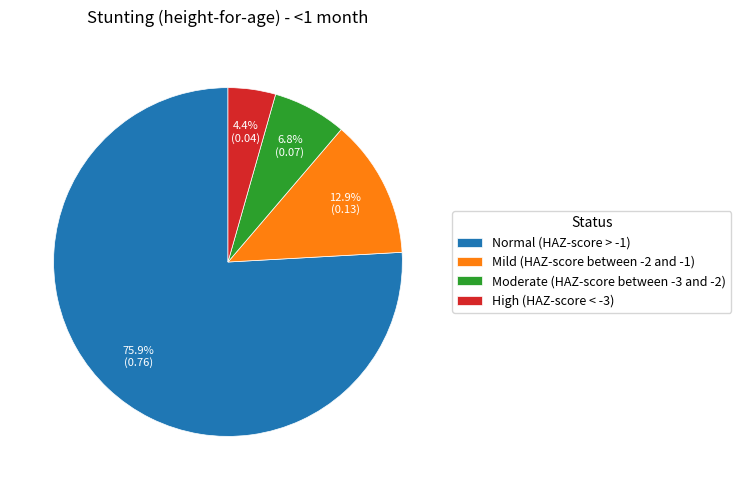

To the nearest percent, what is the difference between the Mild (HAZ-score between -2 and -1) and Moderate (HAZ-score between -3 and -2) slice percentages?

6%